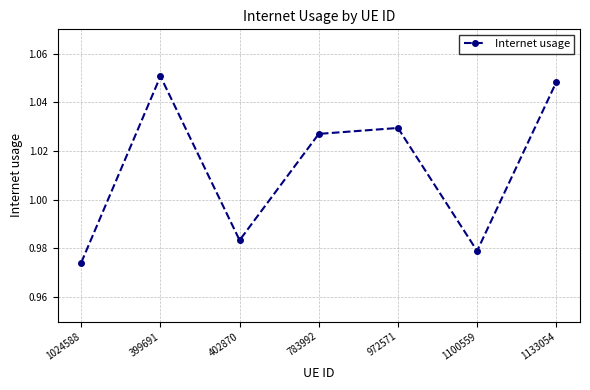

At which category does the data reach its first local valley?

402870